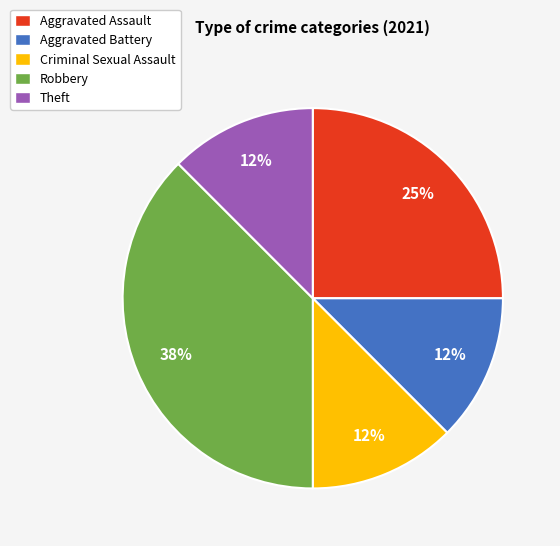

What is the largest slice in the pie chart?

Robbery